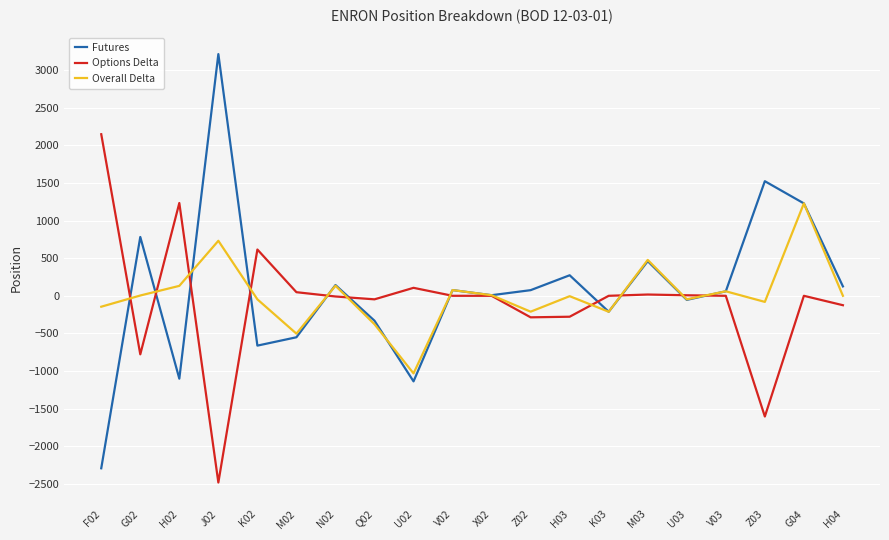

Which series has the widest spread of values?

Futures